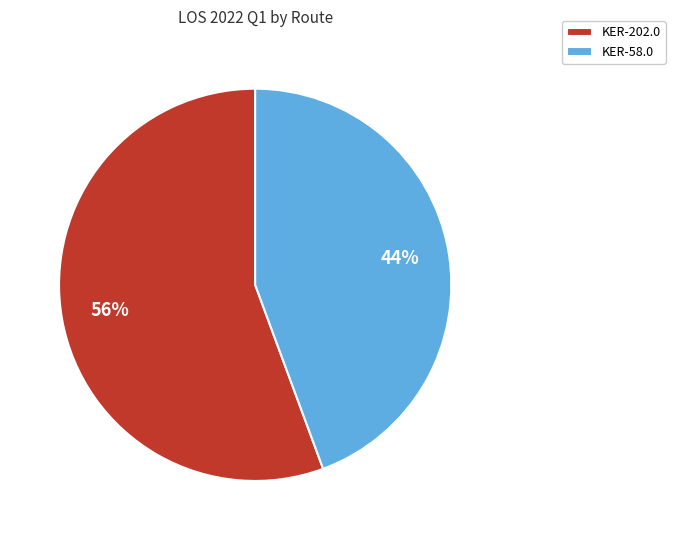

Count the number of slices in the pie.

2